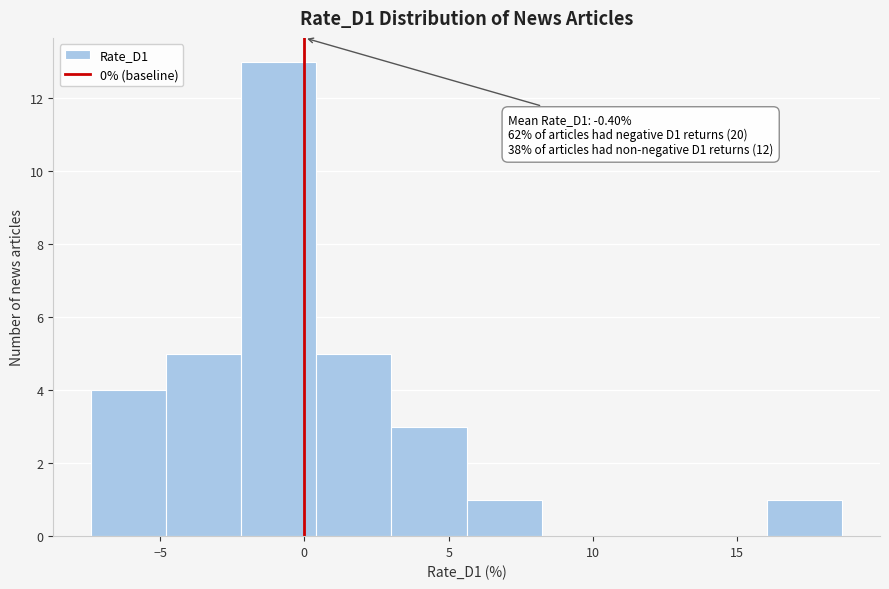

Which range on the x-axis has the tallest bar?

-2.0 to 0.5